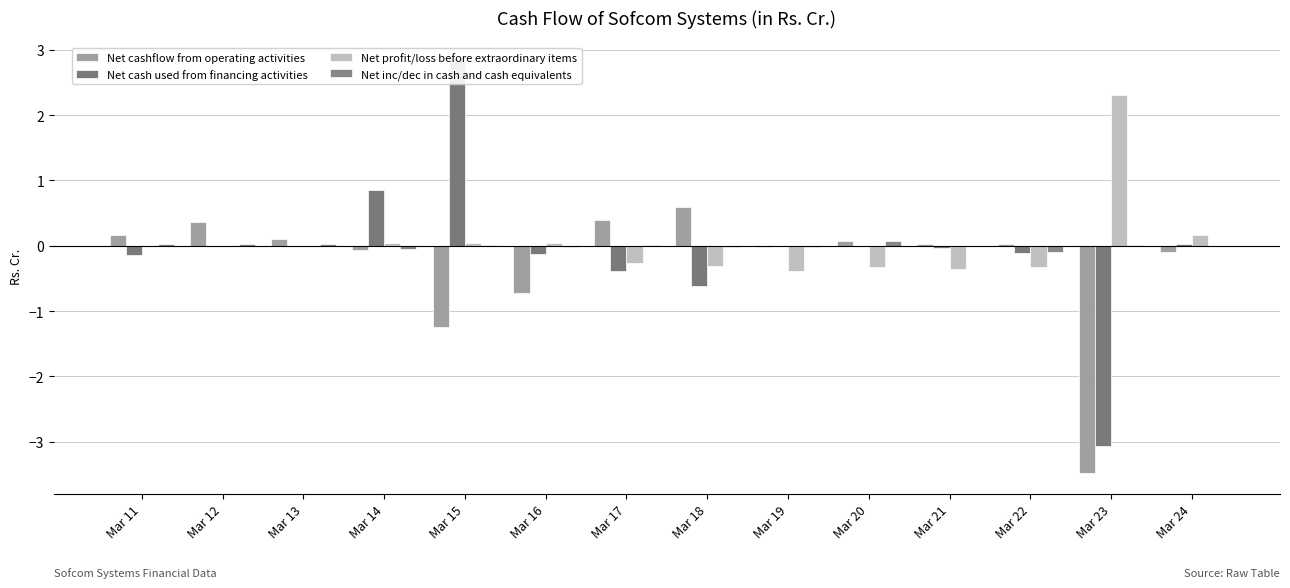

How many positive values does the Net inc/dec in cash and cash equivalents series have?

7